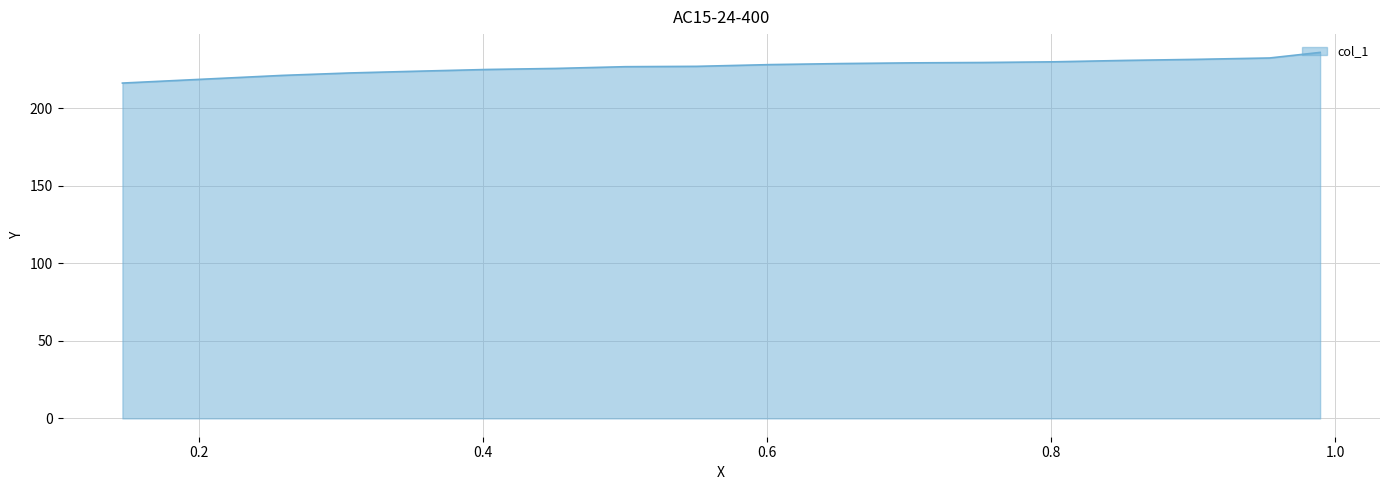

What is the label of the 7th point from the left?

0.7022